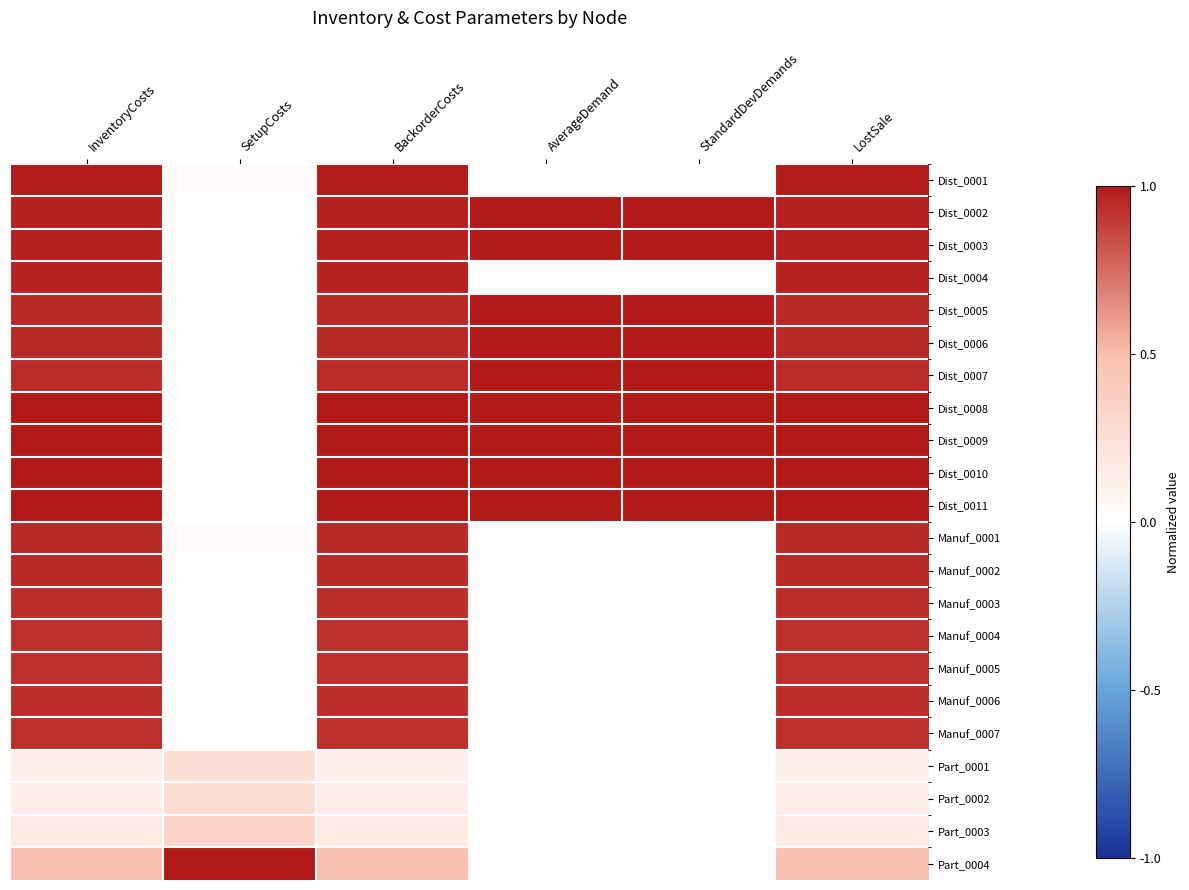

What is the total value across all series at LostSale?

18.2